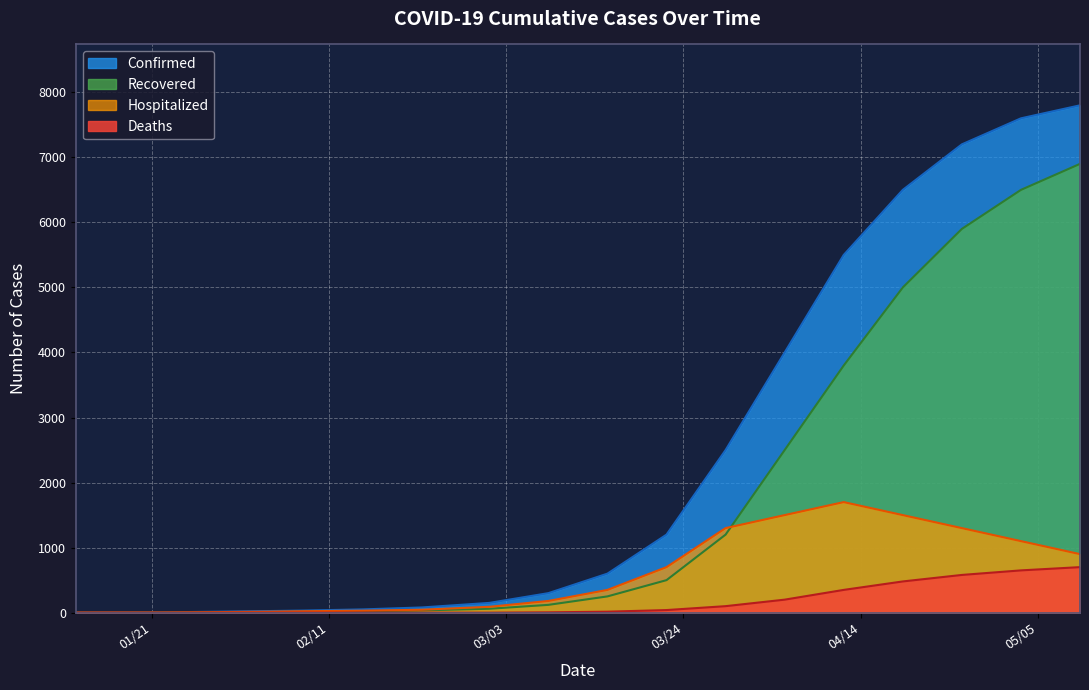

Which series has the largest total across all categories?

Confirmed